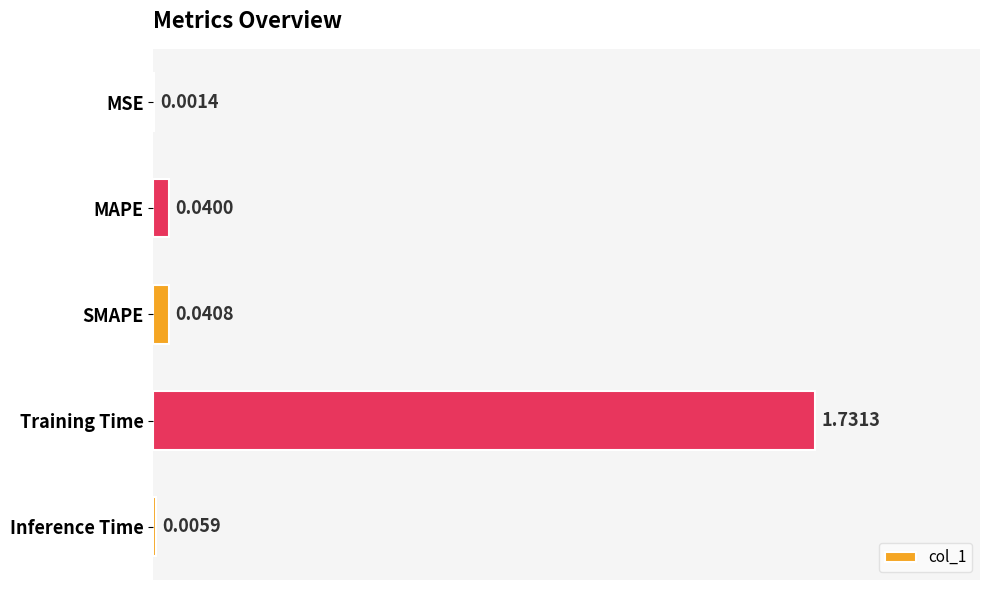

Which has a higher value, Inference Time or SMAPE?

SMAPE